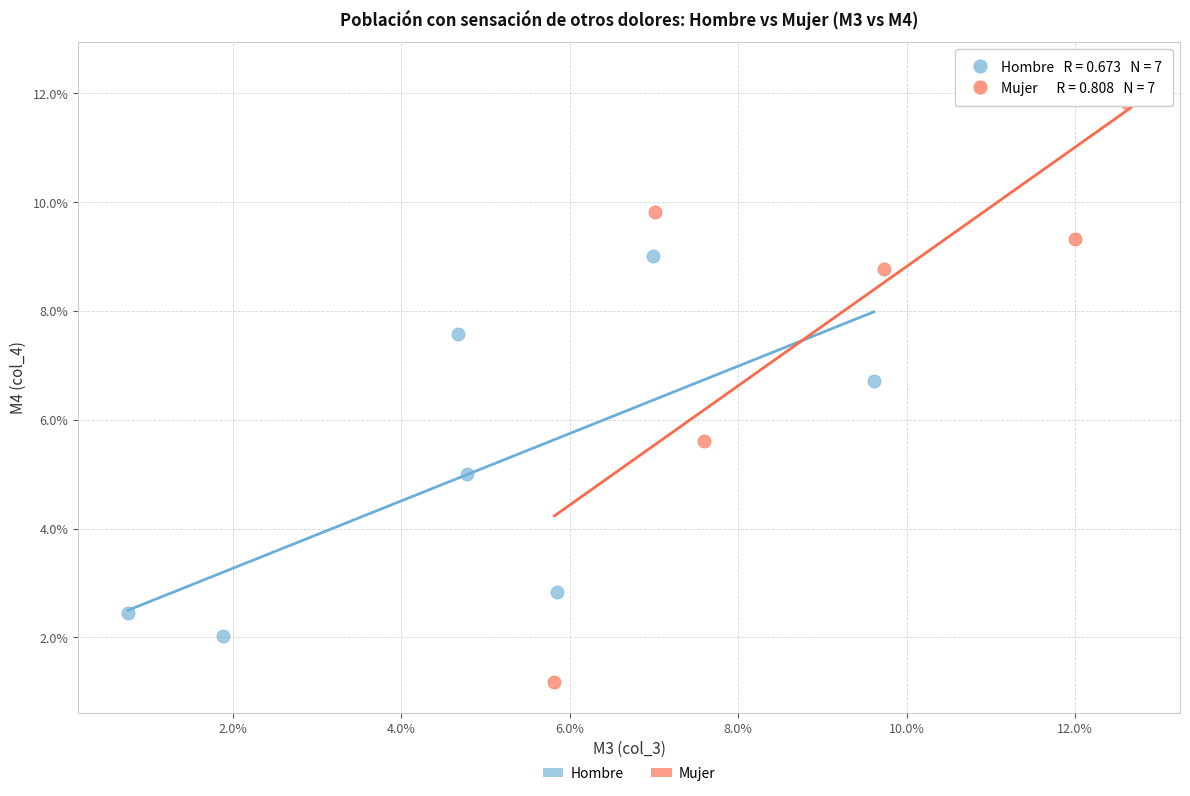

What are all the series names shown in the legend?

Hombre, Mujer